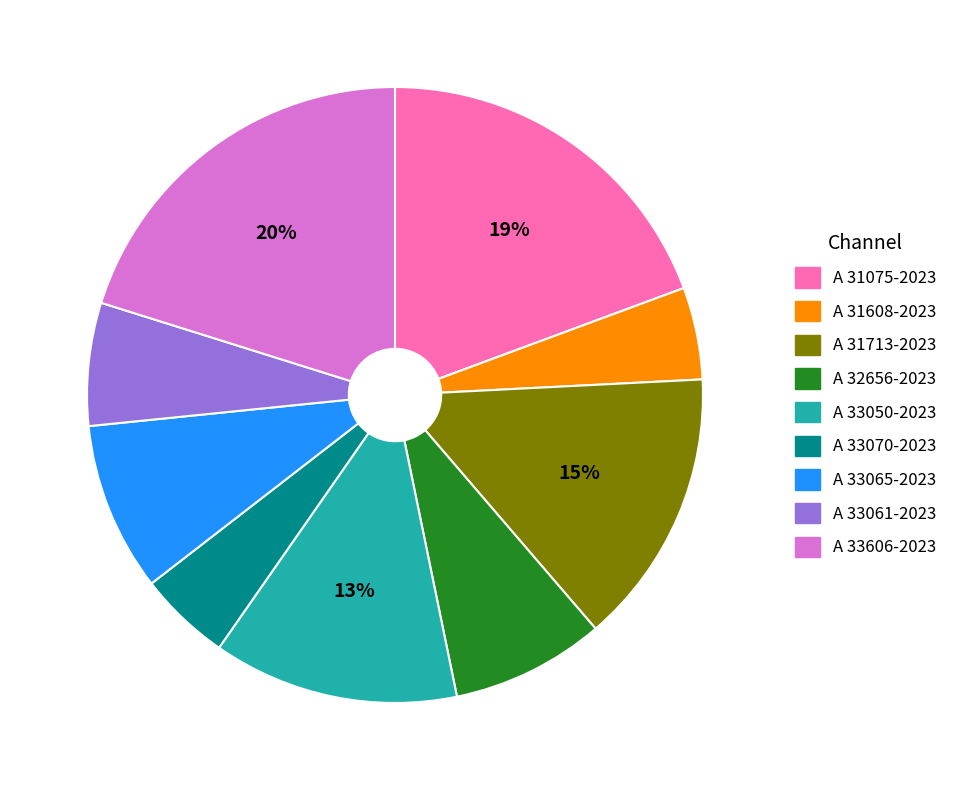

Do A 31075-2023 and A 33065-2023 together represent more than half of the pie?

No